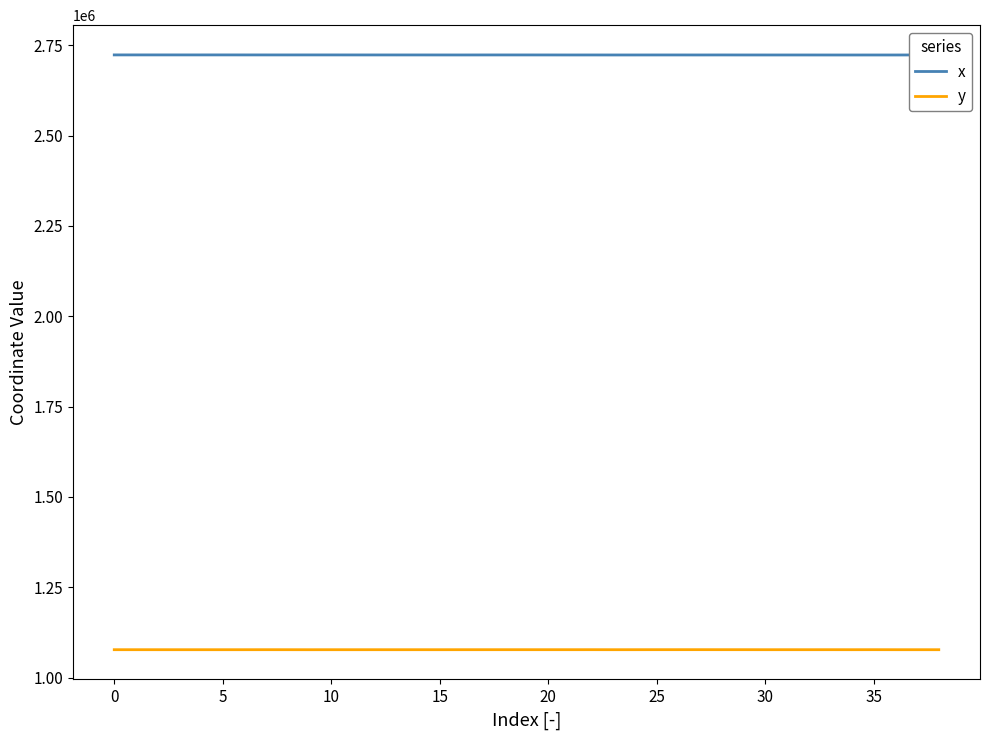

What is the difference between the maximum and minimum values in the y series?

156.8